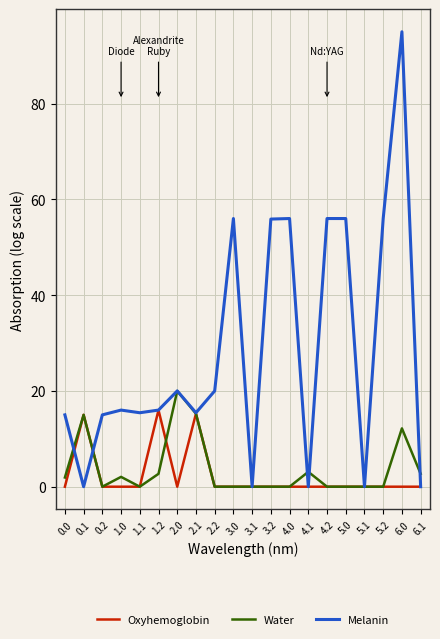

At which category does Melanin reach its first local valley?

0.1